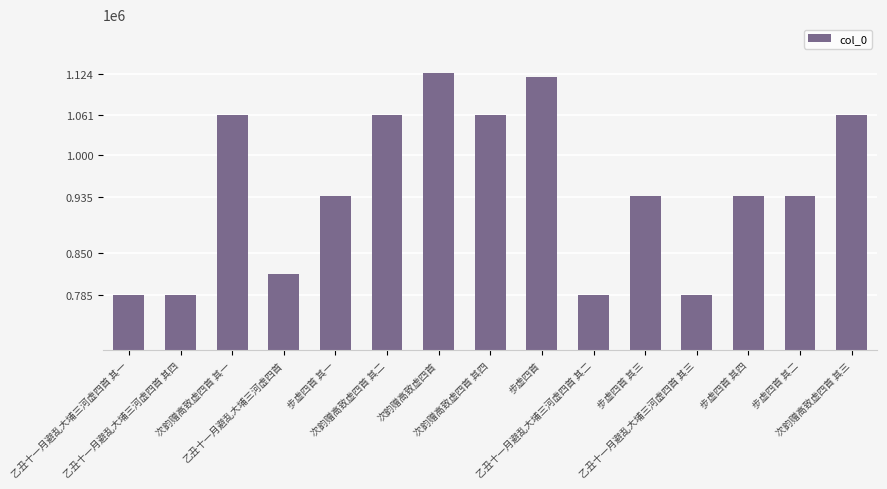

How many distinct data groups are displayed?

1